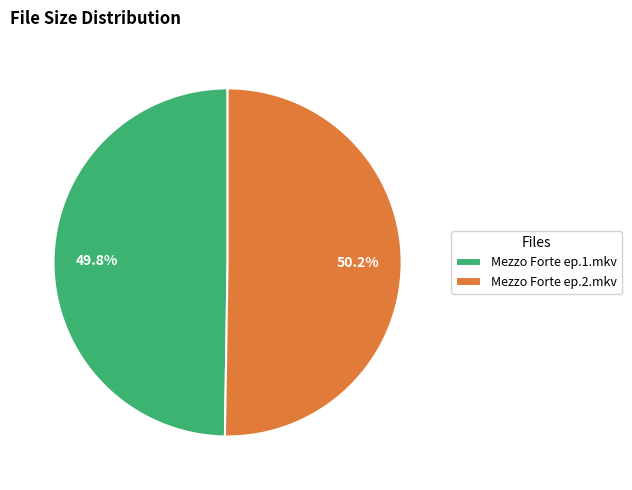

What is the ratio of the value at Mezzo Forte ep.2.mkv to the value at Mezzo Forte ep.1.mkv?

1.0